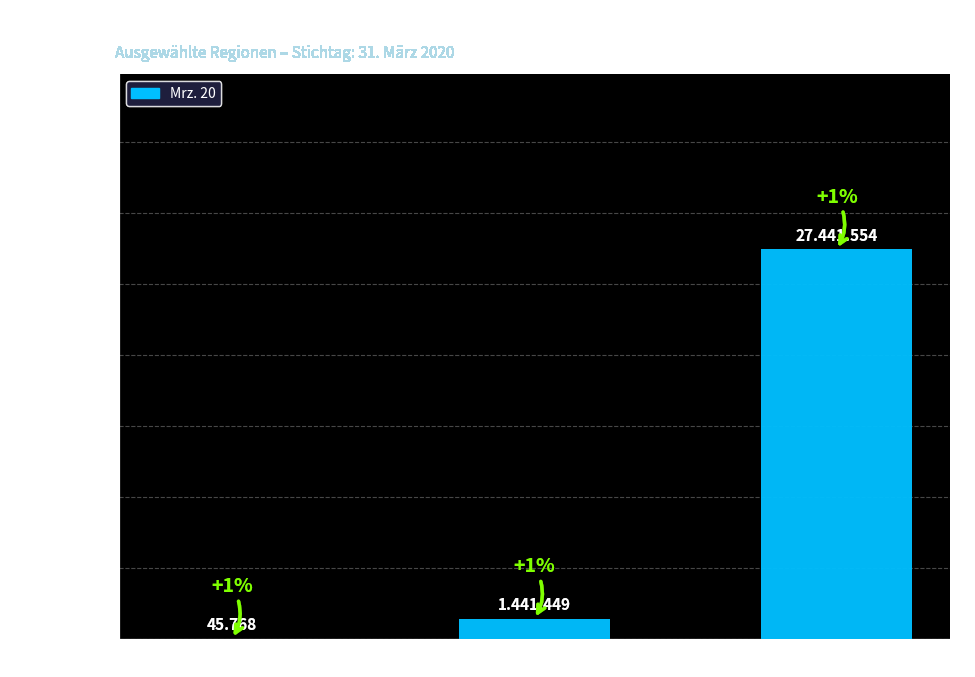

Rank the categories by value from lowest to highest.

Germersheim, Rheinland-Pfalz, Westdeutschland